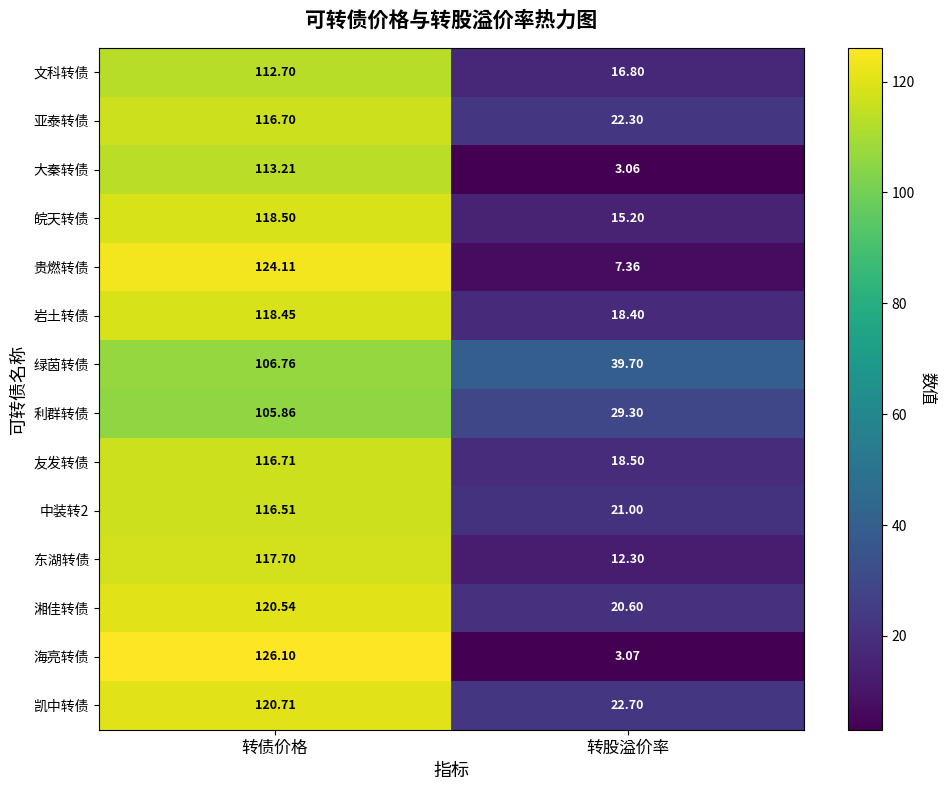

At which label does 文科转债 reach its minimum?

转股溢价率